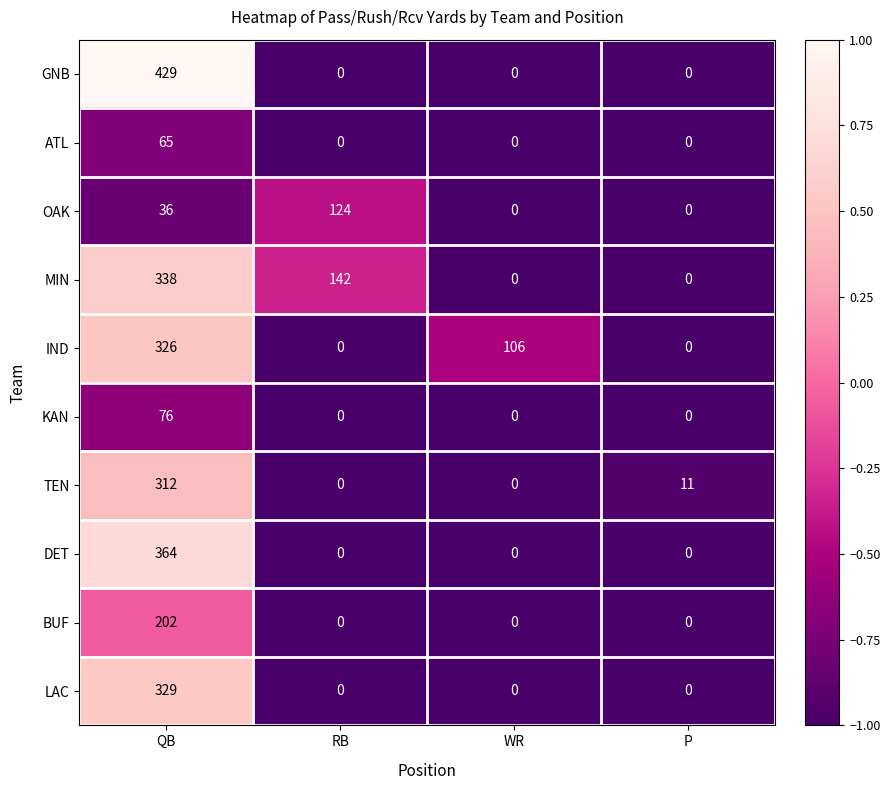

How many data points does each series have?

4